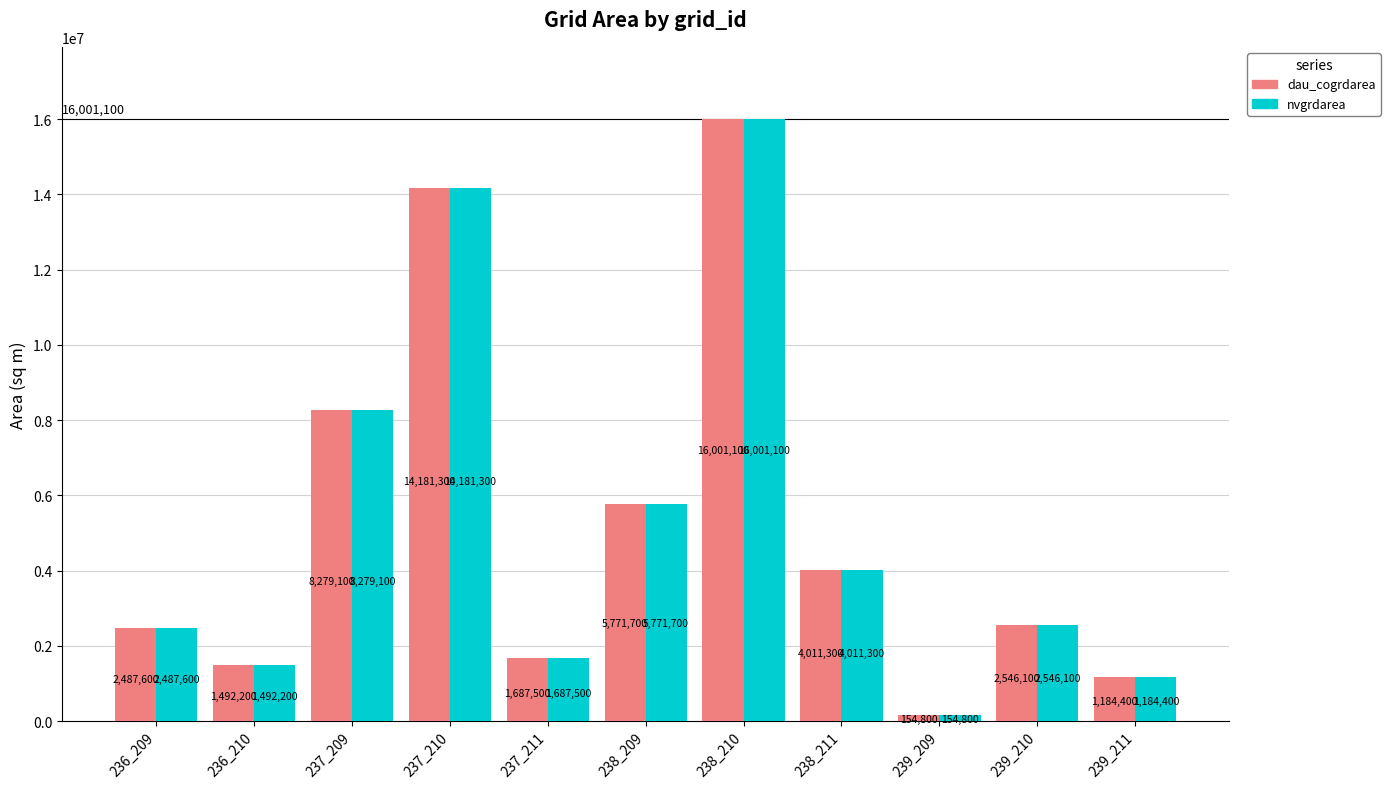

How many bars are there in total?

22